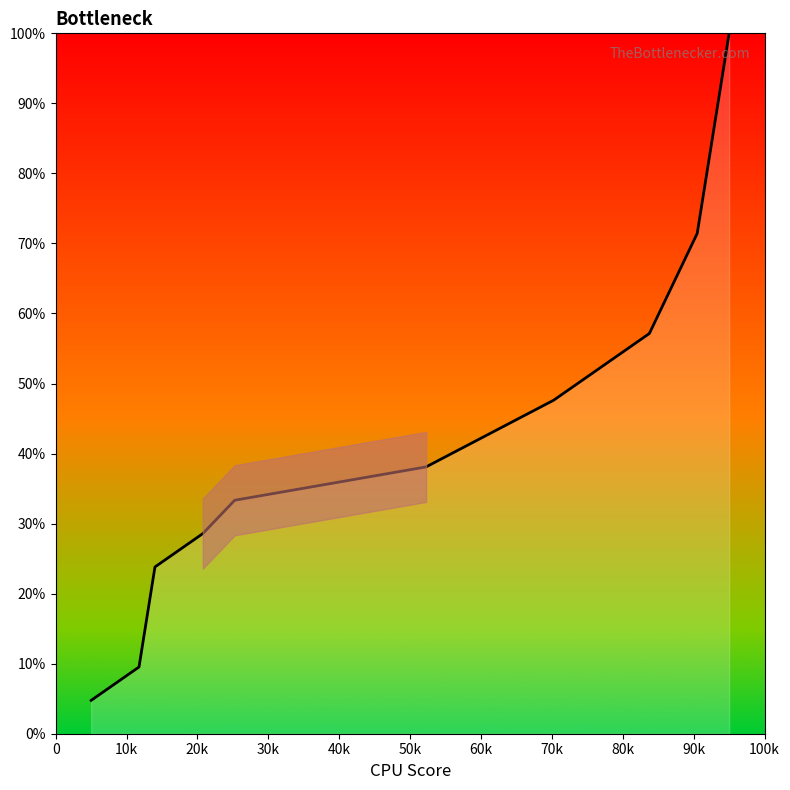

What is the smallest value displayed?

4.8